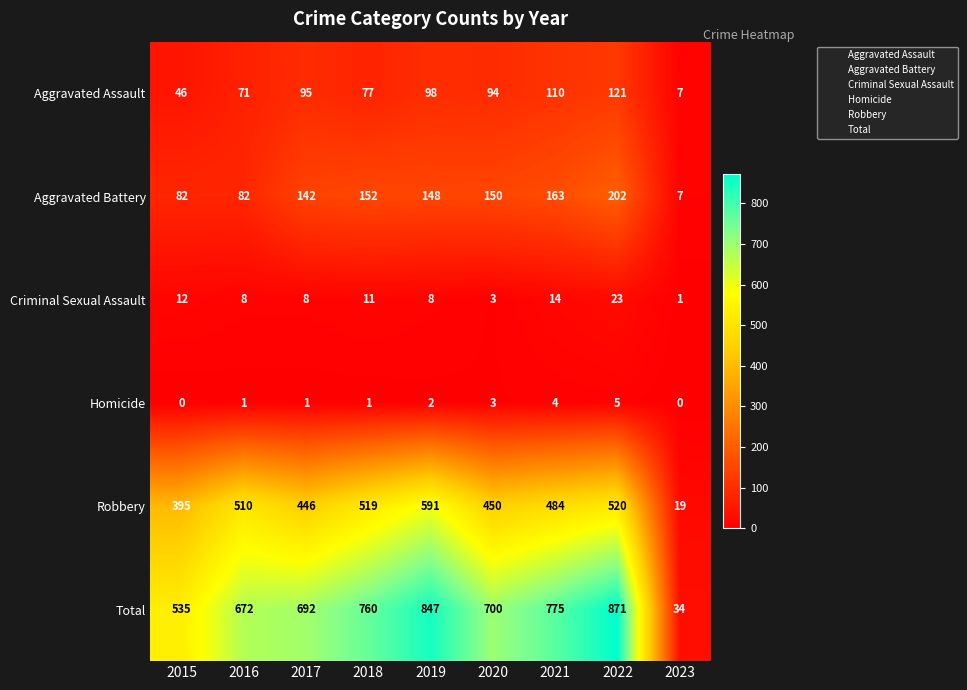

Which series has the widest spread of values?

Total